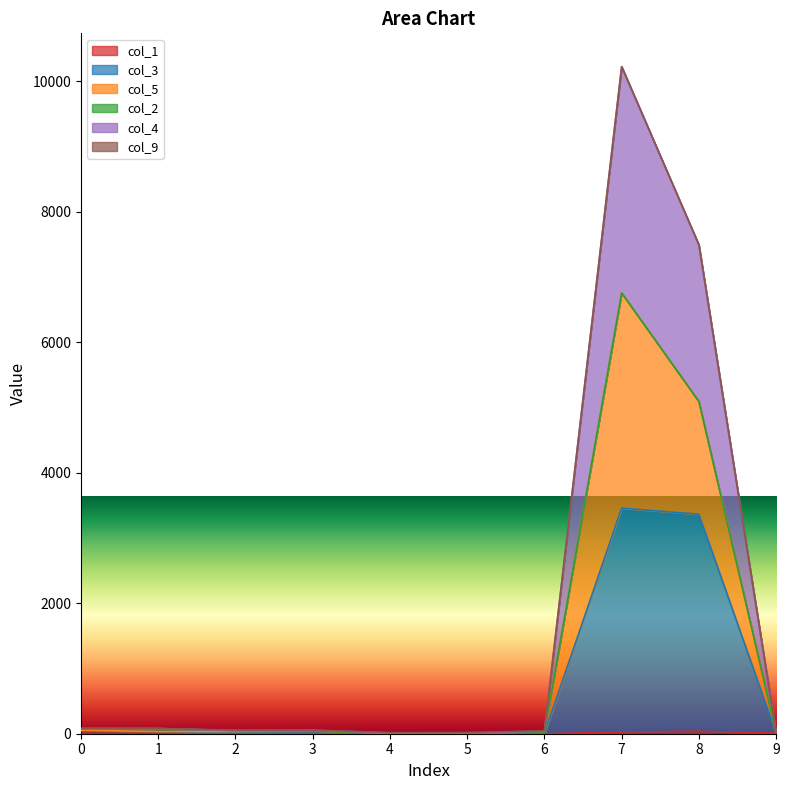

At which category is the sum across all series the highest?

7